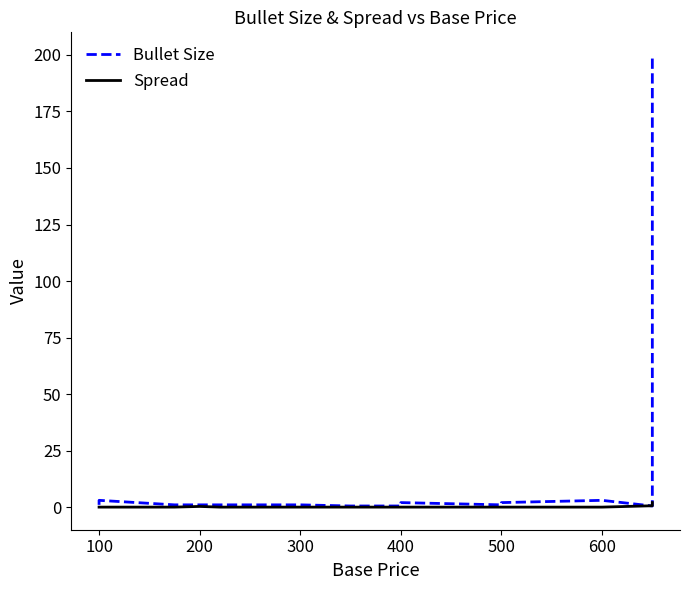

Which series has the largest range (max minus min)?

Bullet Size